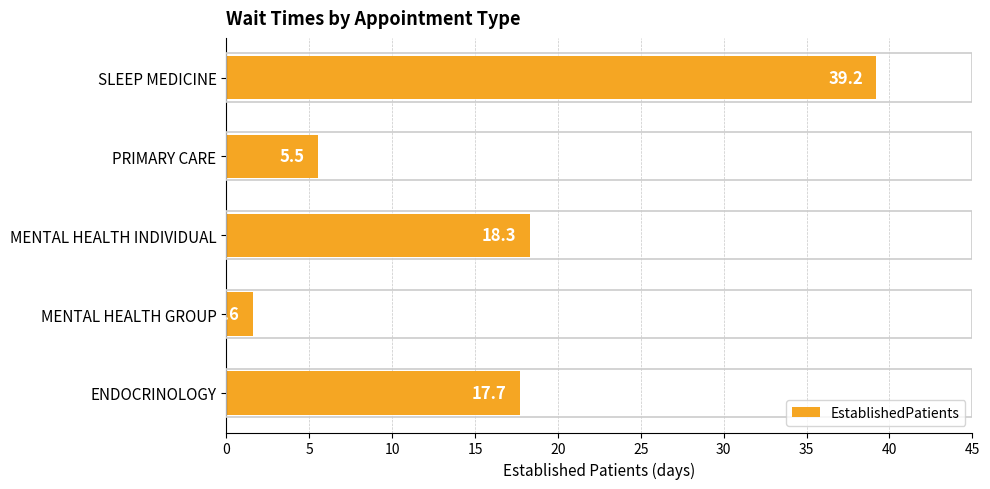

Rank the categories by value from lowest to highest.

MENTAL HEALTH GROUP, PRIMARY CARE, ENDOCRINOLOGY, MENTAL HEALTH INDIVIDUAL, SLEEP MEDICINE